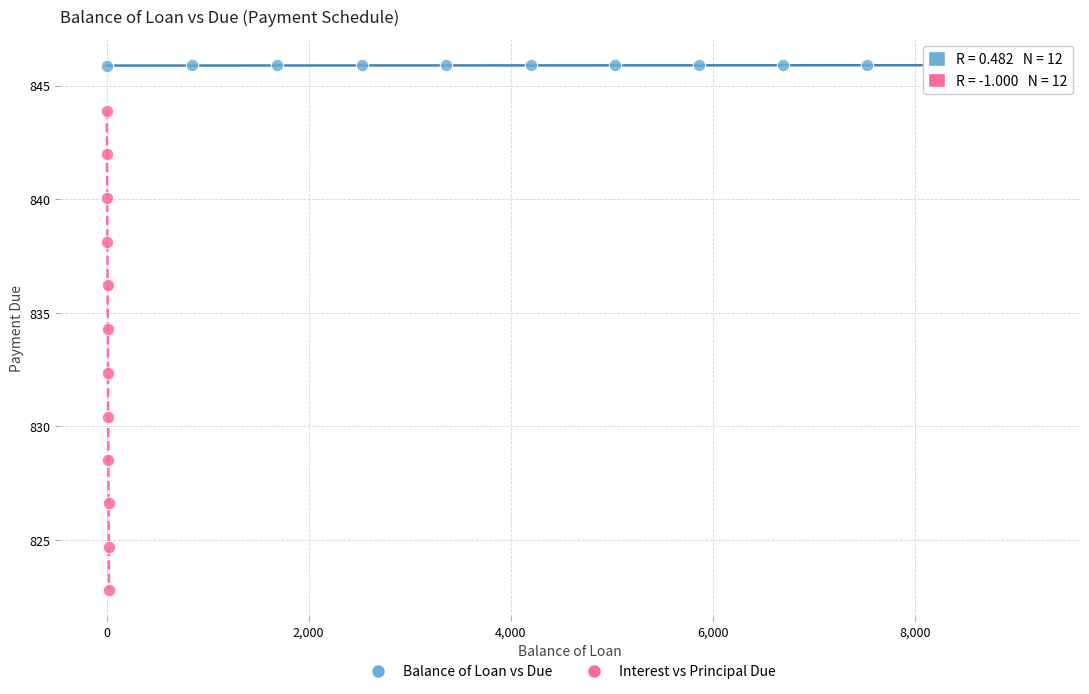

Which series contains the highest Y value?

Balance of Loan vs Due